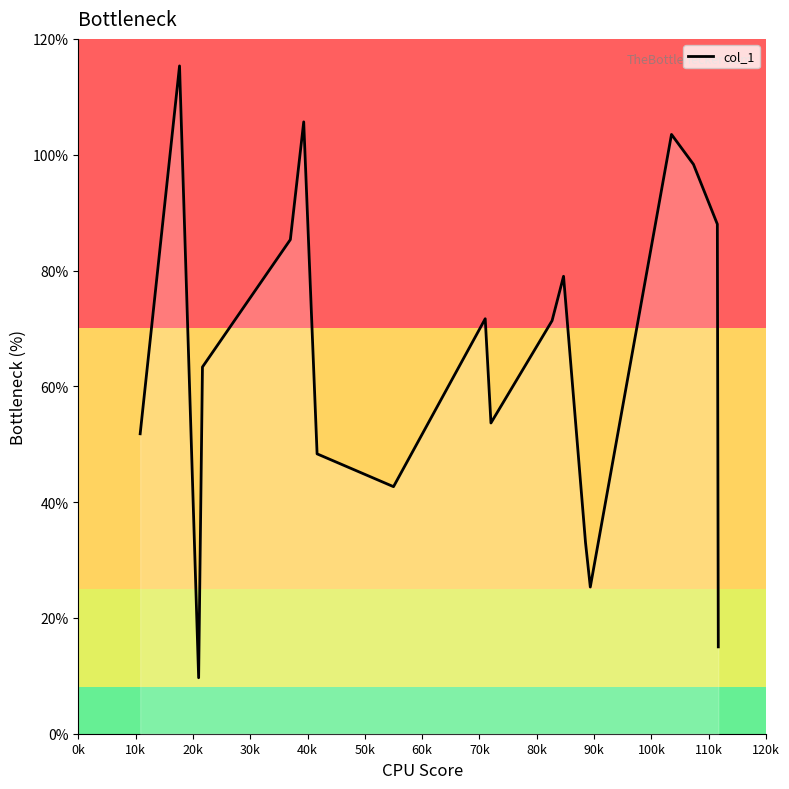

What is the sum of all values?

1161.0